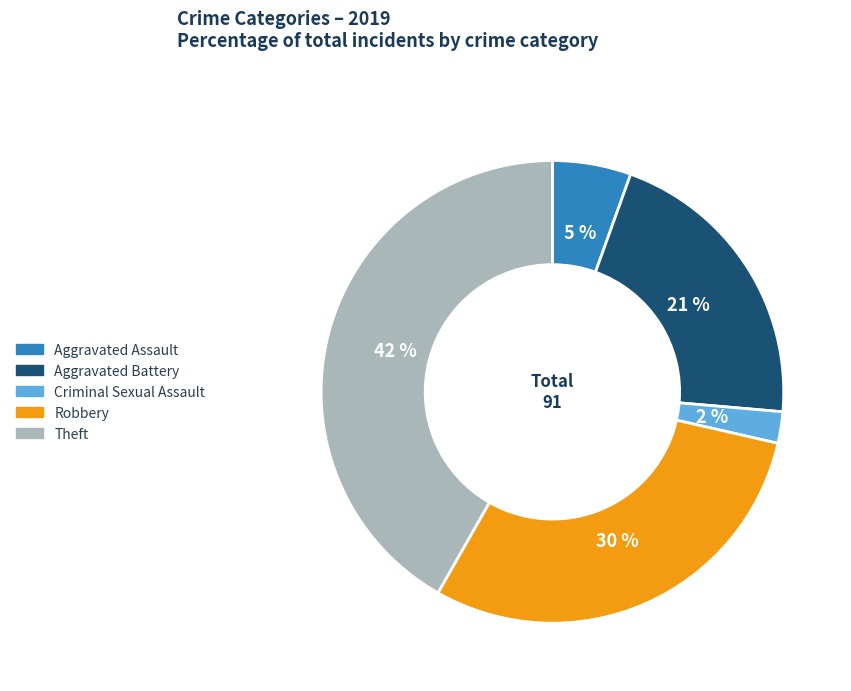

To the nearest percent, what is the average slice percentage?

20%